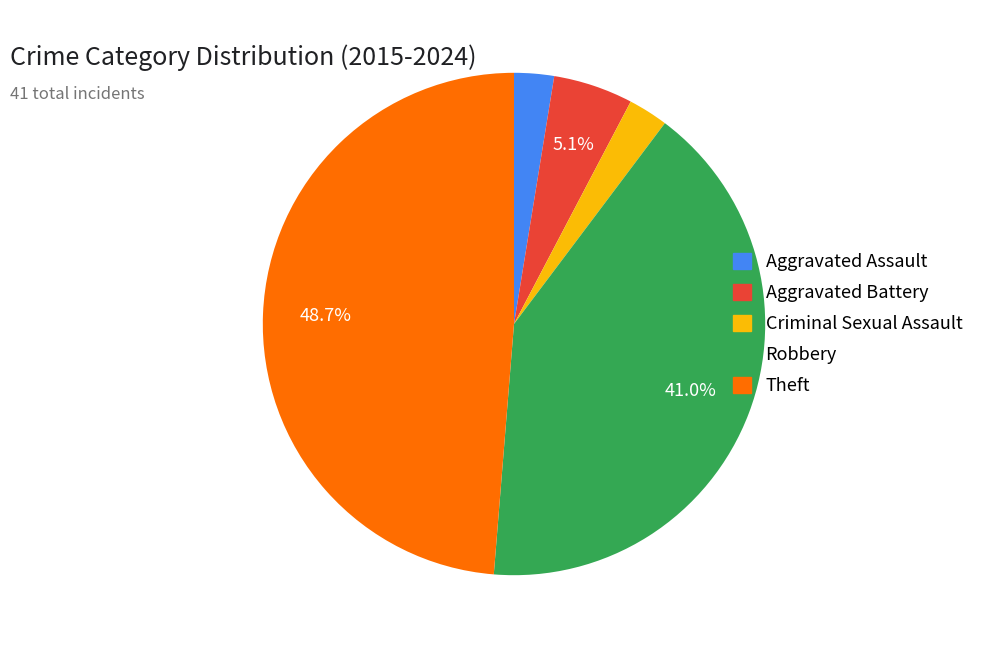

The Aggravated Battery slice represents 5% of the pie. True or false?

True